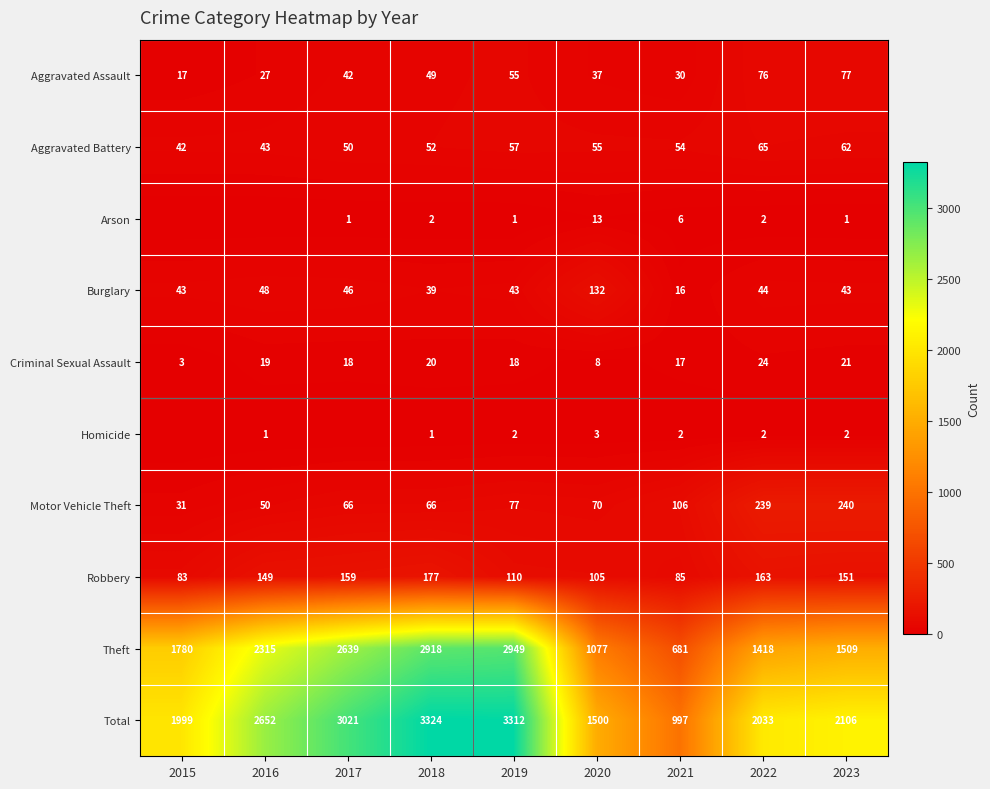

Which category has the lowest value in the Robbery series?

2015